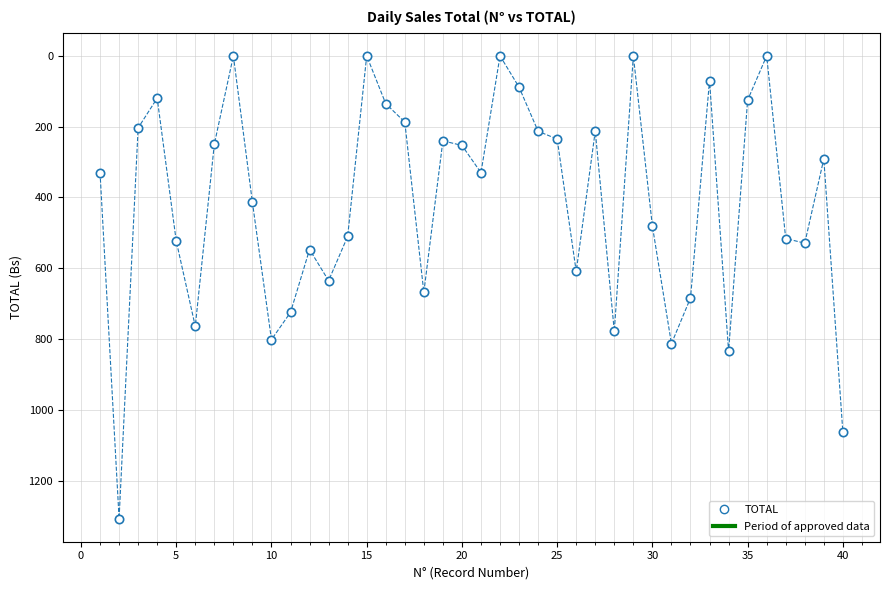

What is the range of X values (max minus min)?

39.0